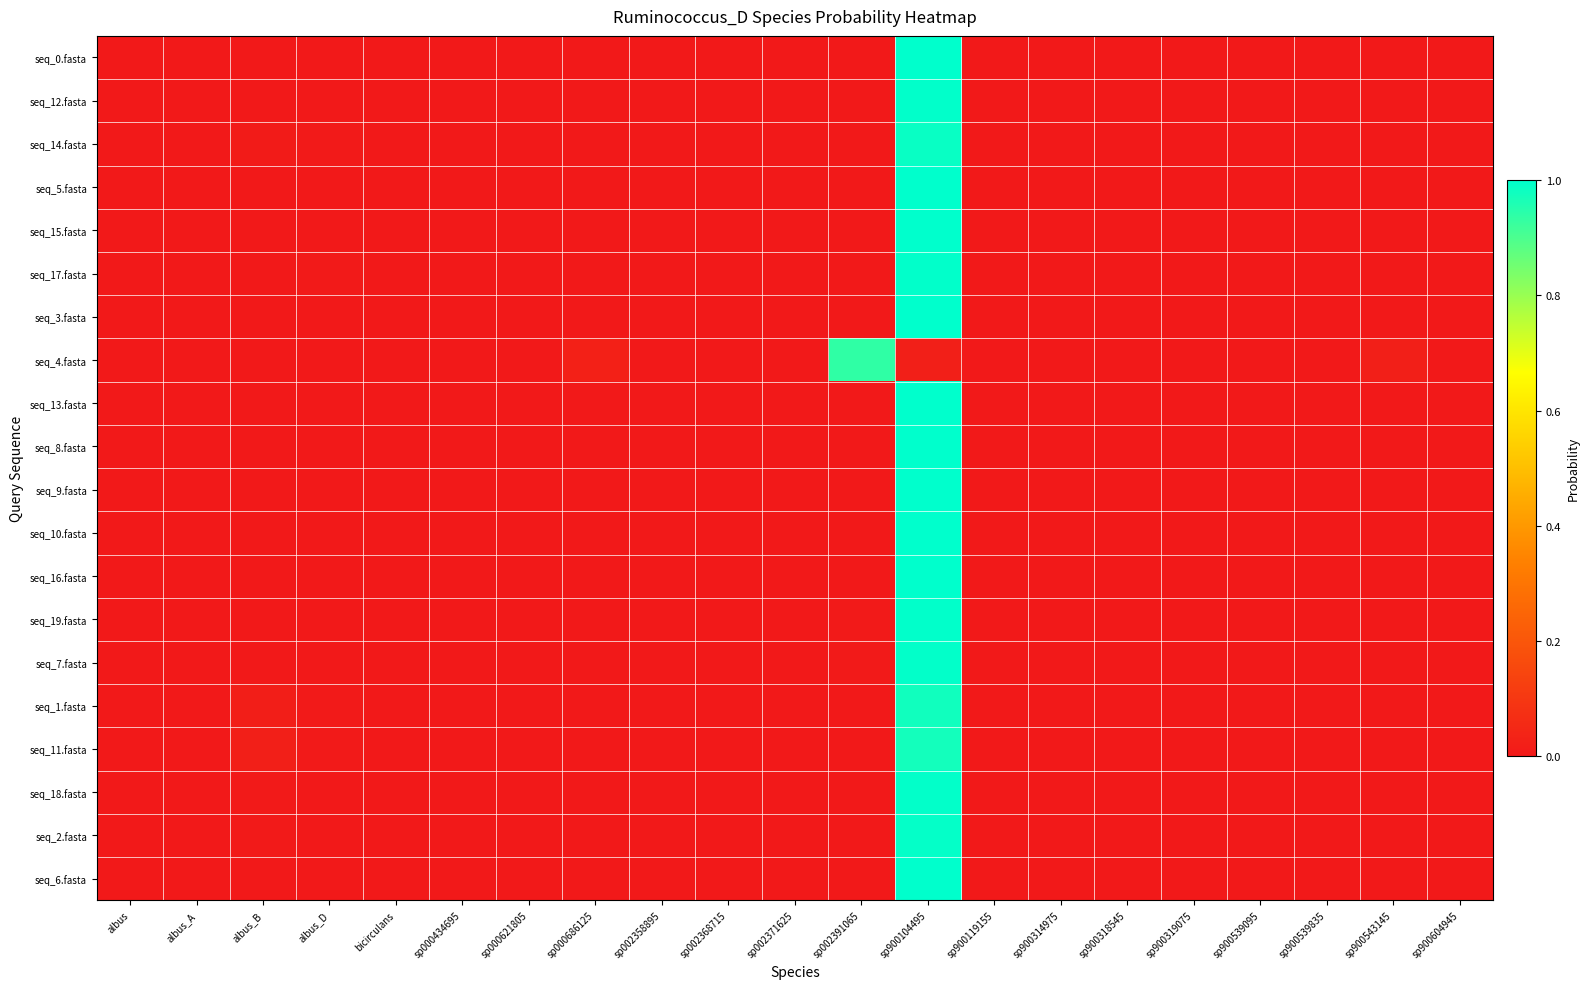

What is the greatest value displayed?

1.0